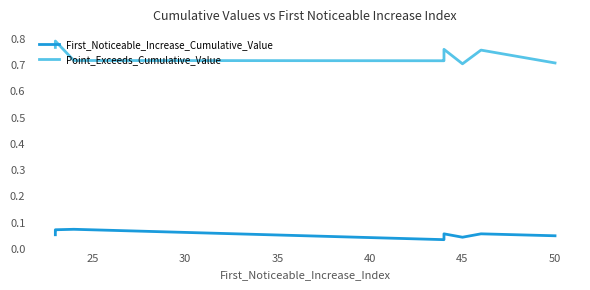

Reading right to left, what are all the values shown in this chart?

First_Noticeable_Increase_Cumulative_Value: 0.1	0.1	0.0	0.1	0.0	0.0	0.1	0.1	0.1	0.1
Point_Exceeds_Cumulative_Value: 0.7	0.8	0.7	0.8	0.7	0.7	0.7	0.8	0.8	0.8